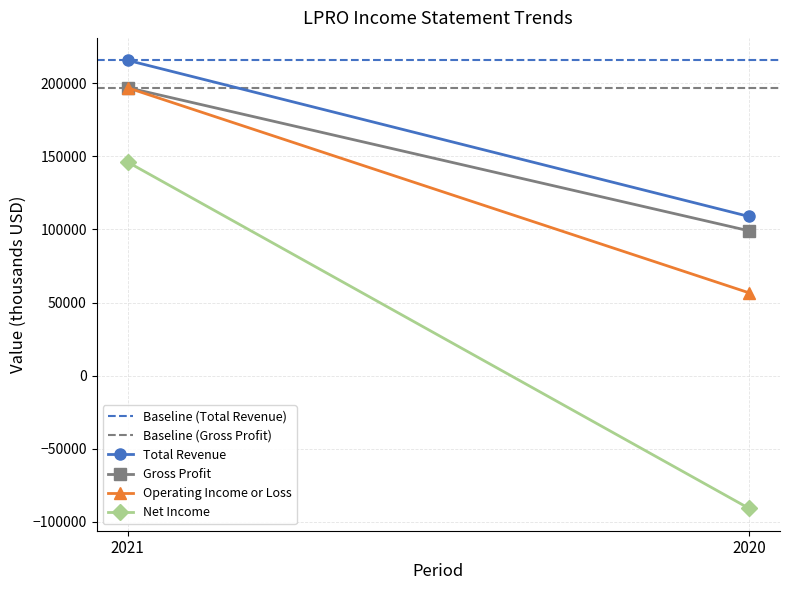

What is the average value of the Net Income series?

27700